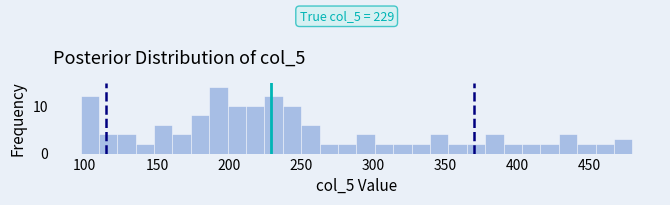

Around what value on the x-axis is the tallest bar? Give the approximate position of its centre, as read against the axis.

195